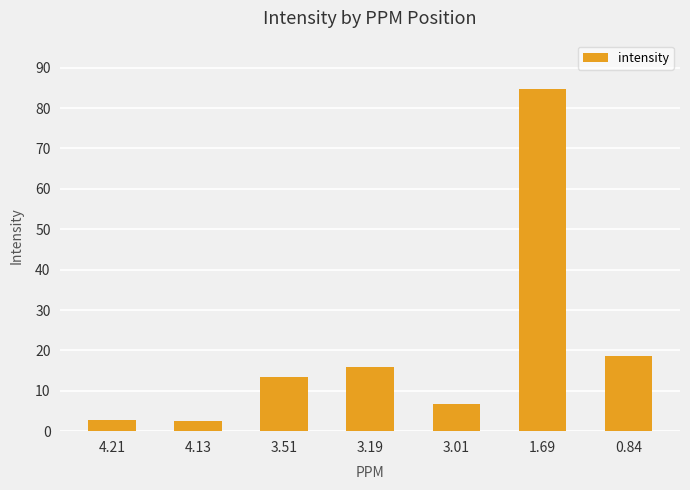

What position from the left is 0.84?

7